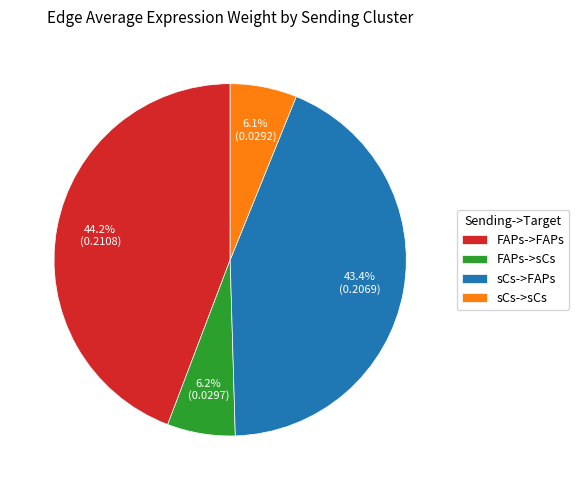

Which category has the biggest portion of the pie?

FAPs->FAPs